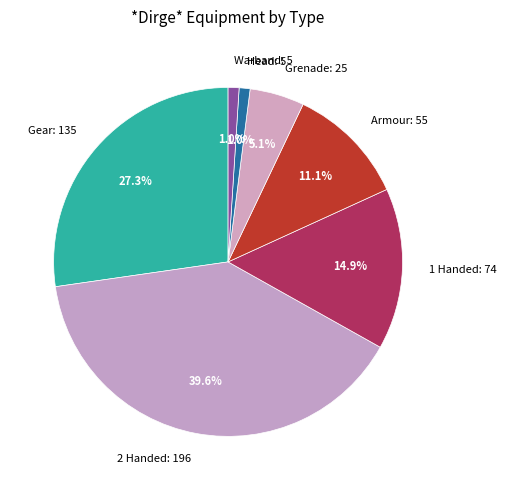

How many slices are in this pie chart?

7